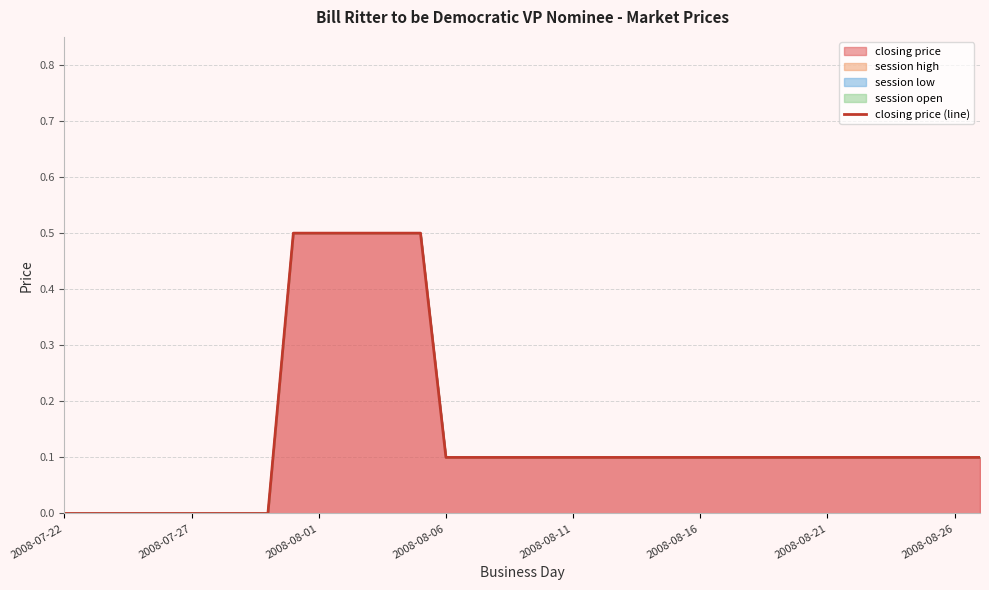

How many positive values are there?

28